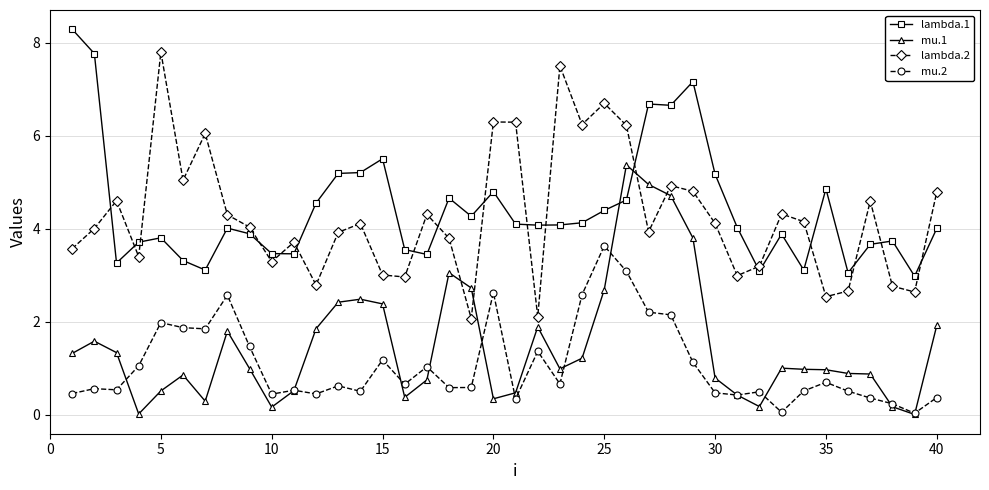

What is the maximum value shown in the chart?

8.3